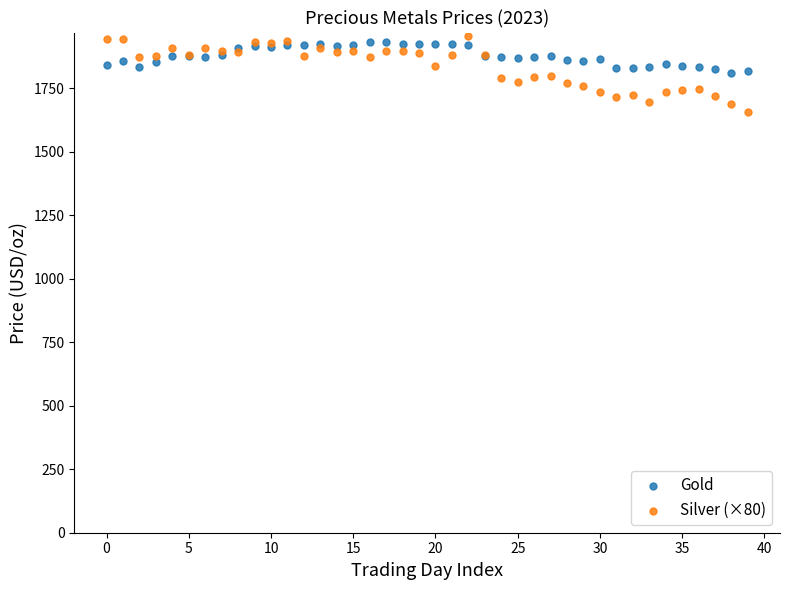

Which series reaches the minimum Y coordinate?

Silver (×80)